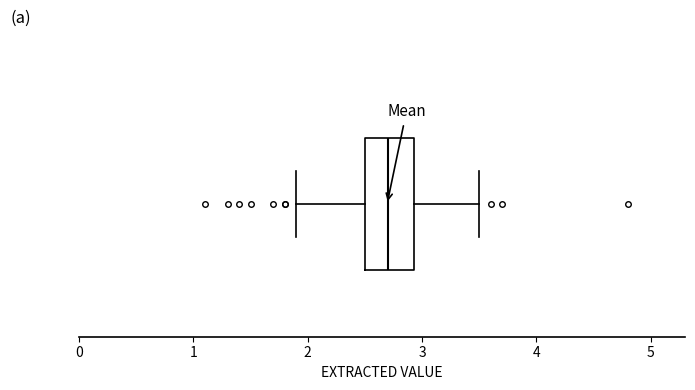

Transcribe this box plot: give where the median line is, the range the box spans, and where the two whiskers end, as read against the x-axis. The values are not printed on the chart, so give them approximately, as read against the axis.

median 2.7, box 2.5 to 2.9, whiskers 1.9 to 3.5